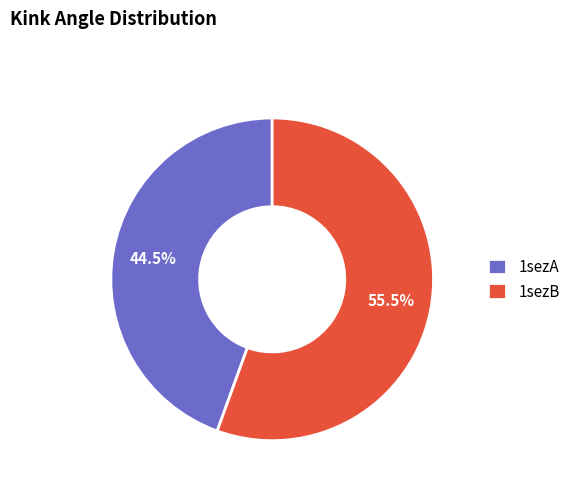

Rank the categories by value from highest to lowest.

1sezB, 1sezA